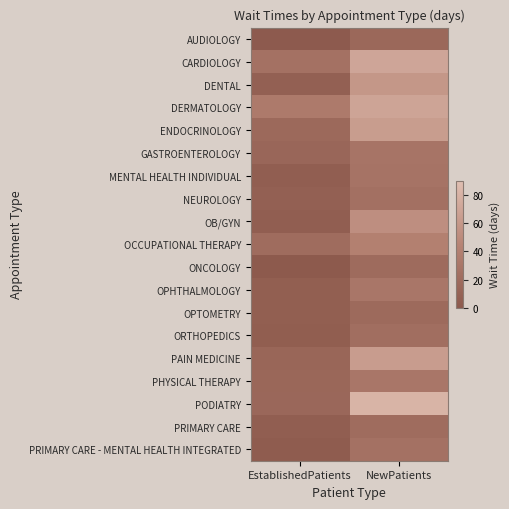

Reading left to right, extract all data points from this chart.

AUDIOLOGY: EstablishedPatients=1.8	NewPatients=15.9
CARDIOLOGY: EstablishedPatients=25.4	NewPatients=70.5
DENTAL: EstablishedPatients=7.9	NewPatients=59.1
DERMATOLOGY: EstablishedPatients=34.6	NewPatients=69.3
ENDOCRINOLOGY: EstablishedPatients=16.6	NewPatients=63.9
GASTROENTEROLOGY: EstablishedPatients=14.1	NewPatients=28.5
MENTAL HEALTH INDIVIDUAL: EstablishedPatients=5.4	NewPatients=27.1
NEUROLOGY: EstablishedPatients=7.9	NewPatients=24.2
OB/GYN: EstablishedPatients=5.7	NewPatients=53.0
OCCUPATIONAL THERAPY: EstablishedPatients=20.1	NewPatients=40.1
ONCOLOGY: EstablishedPatients=1.6	NewPatients=19.2
OPHTHALMOLOGY: EstablishedPatients=6.1	NewPatients=30.3
OPTOMETRY: EstablishedPatients=6.1	NewPatients=18.1
ORTHOPEDICS: EstablishedPatients=5.0	NewPatients=22.3
PAIN MEDICINE: EstablishedPatients=13.8	NewPatients=63.1
PHYSICAL THERAPY: EstablishedPatients=14.7	NewPatients=30.5
PODIATRY: EstablishedPatients=15.4	NewPatients=81.3
PRIMARY CARE: EstablishedPatients=5.5	NewPatients=20.0
PRIMARY CARE - MENTAL HEALTH INTEGRATED: EstablishedPatients=3.5	NewPatients=25.0